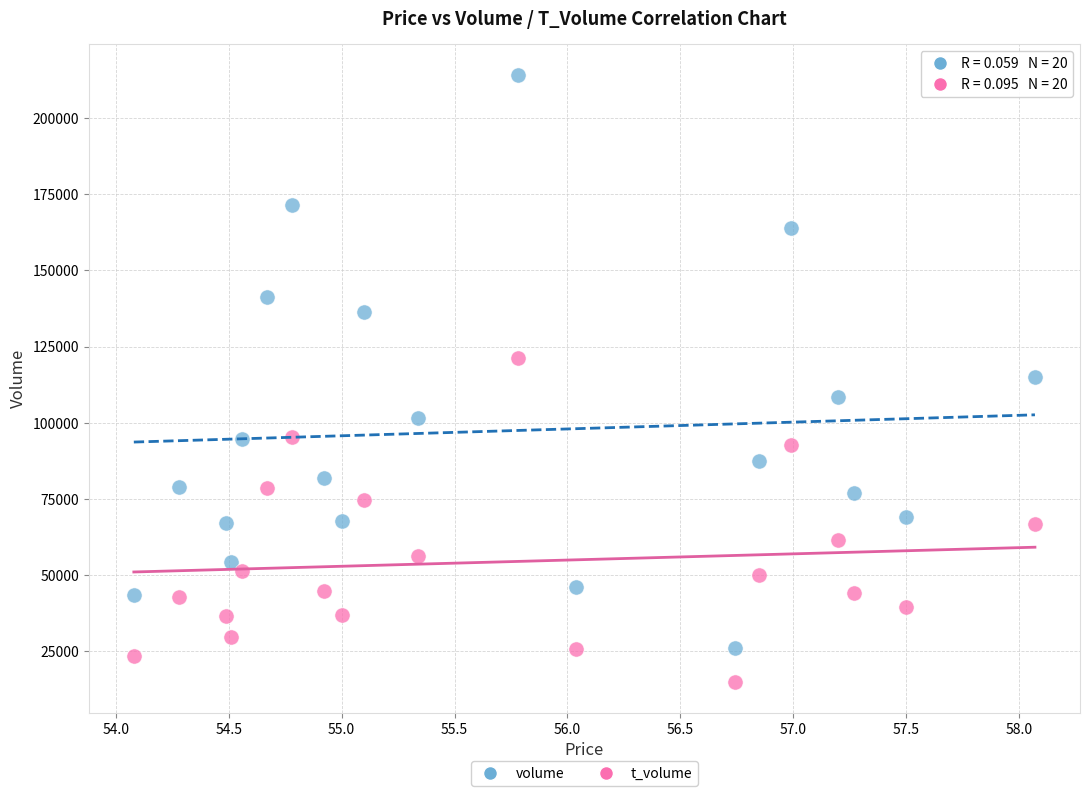

What are all the series names shown in the legend?

volume, t_volume